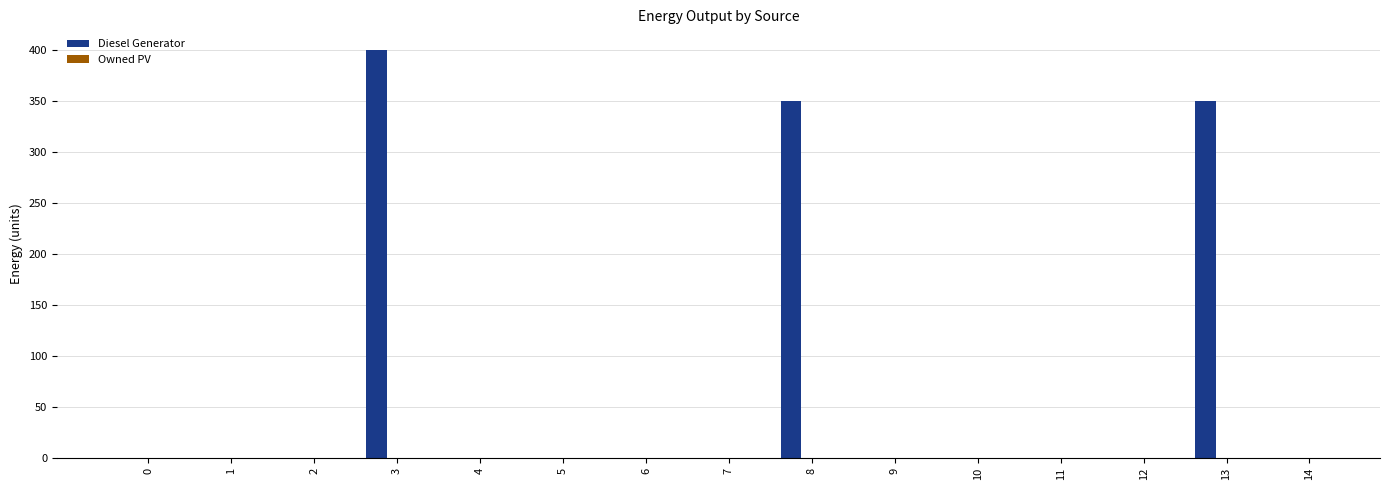

What is the greatest value displayed?

400